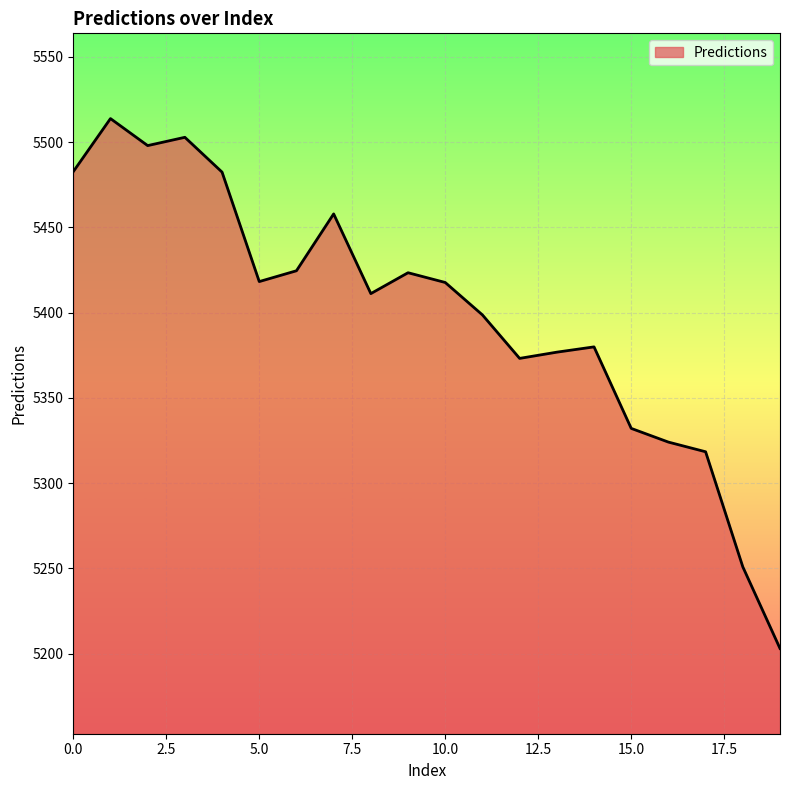

What is the greatest value displayed?

5513.8